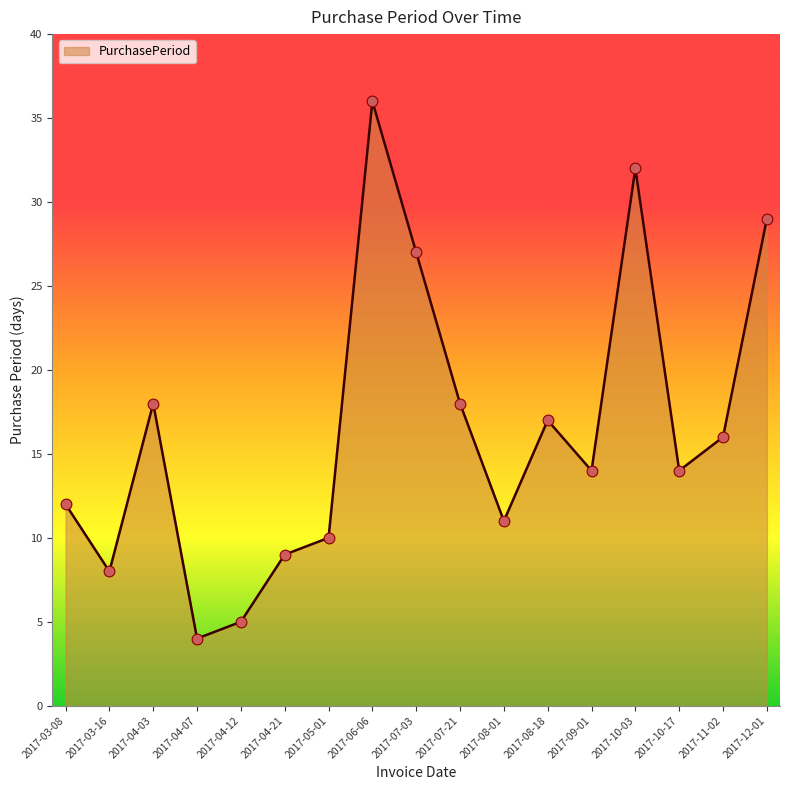

What is the ratio of the value at 2017-05-01 to the value at 2017-07-03?

0.4